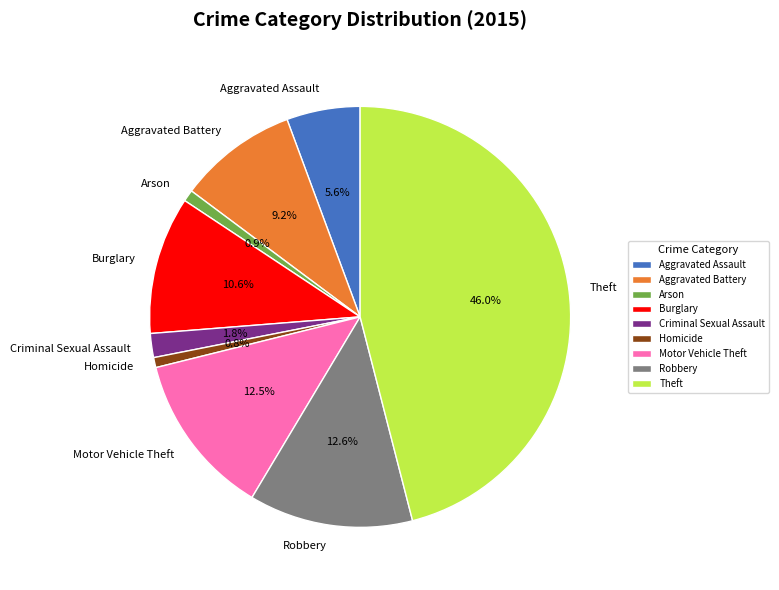

Is there any slice that represents more than half of the pie?

No